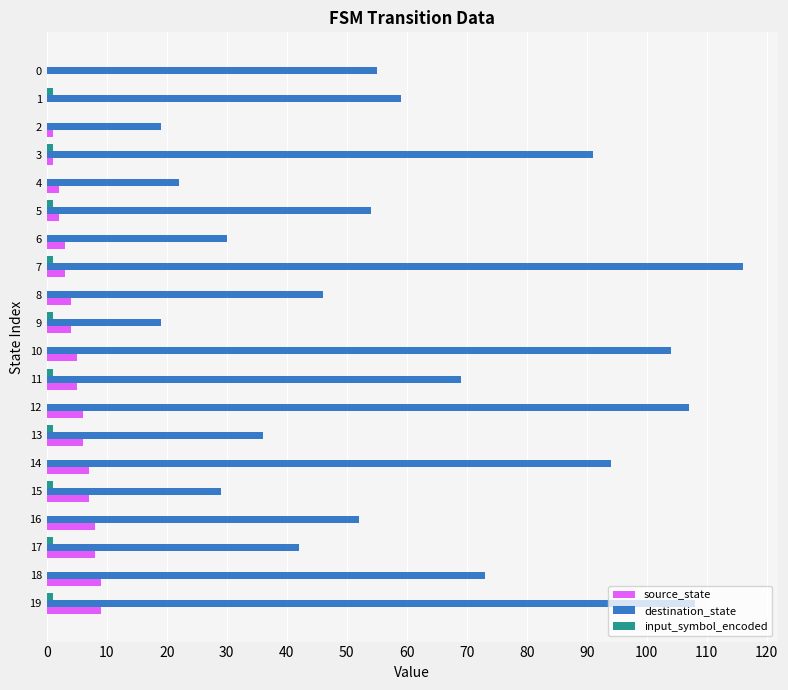

The destination_state series shows 29 at 15. True or false?

True